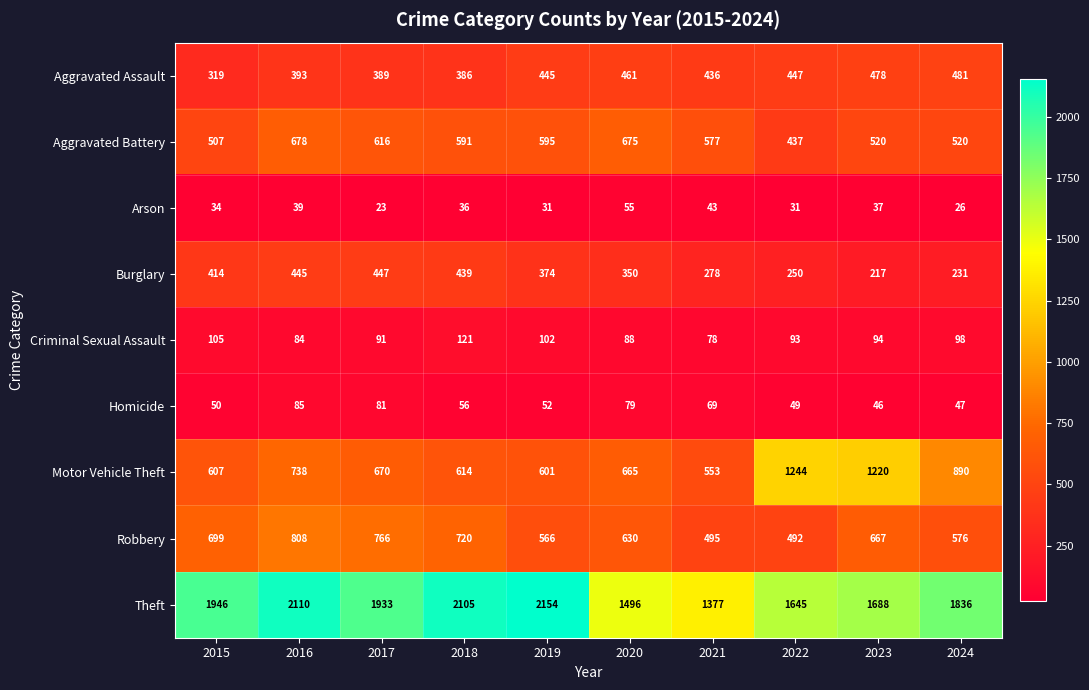

What value does the Robbery series have at 2017, to the nearest 5?

765